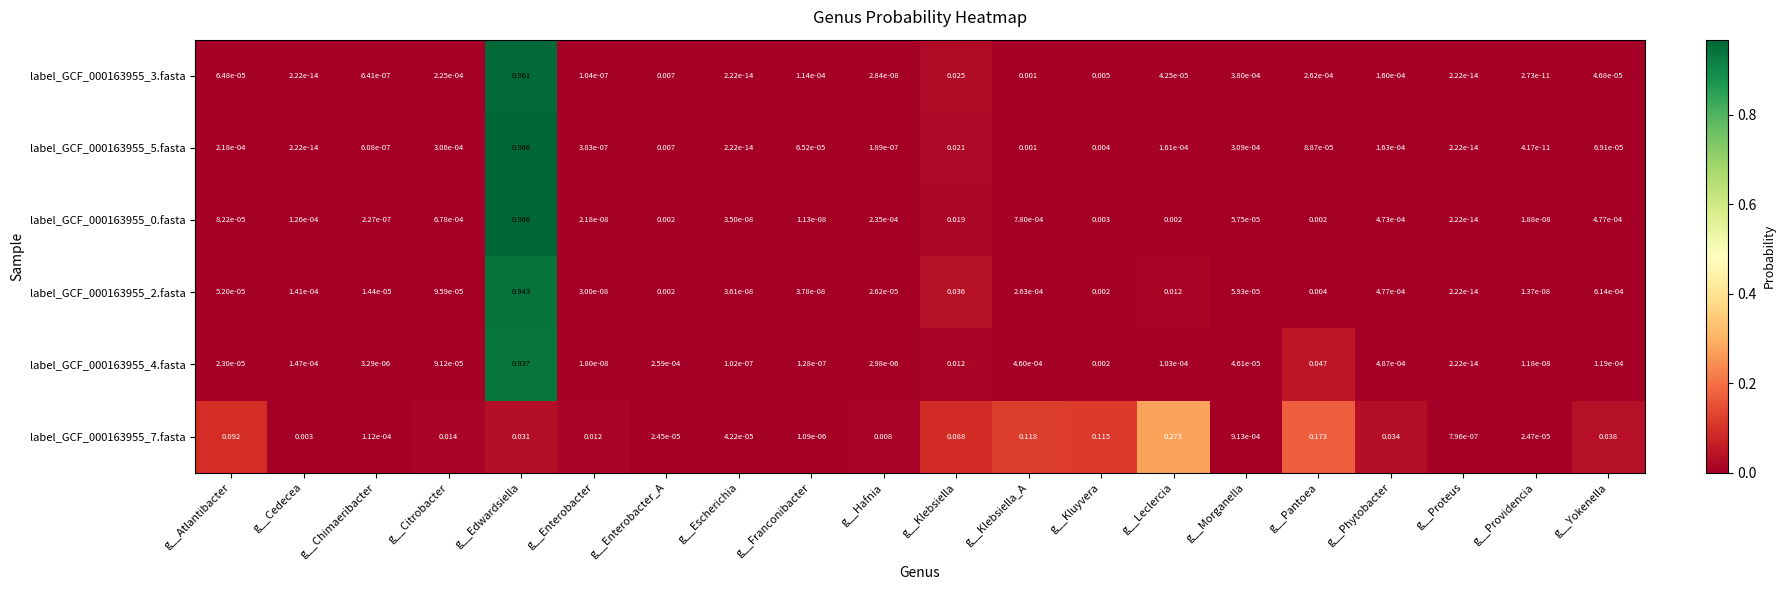

At which label does label_GCF_000163955_7.fasta reach its peak?

g__Leclercia